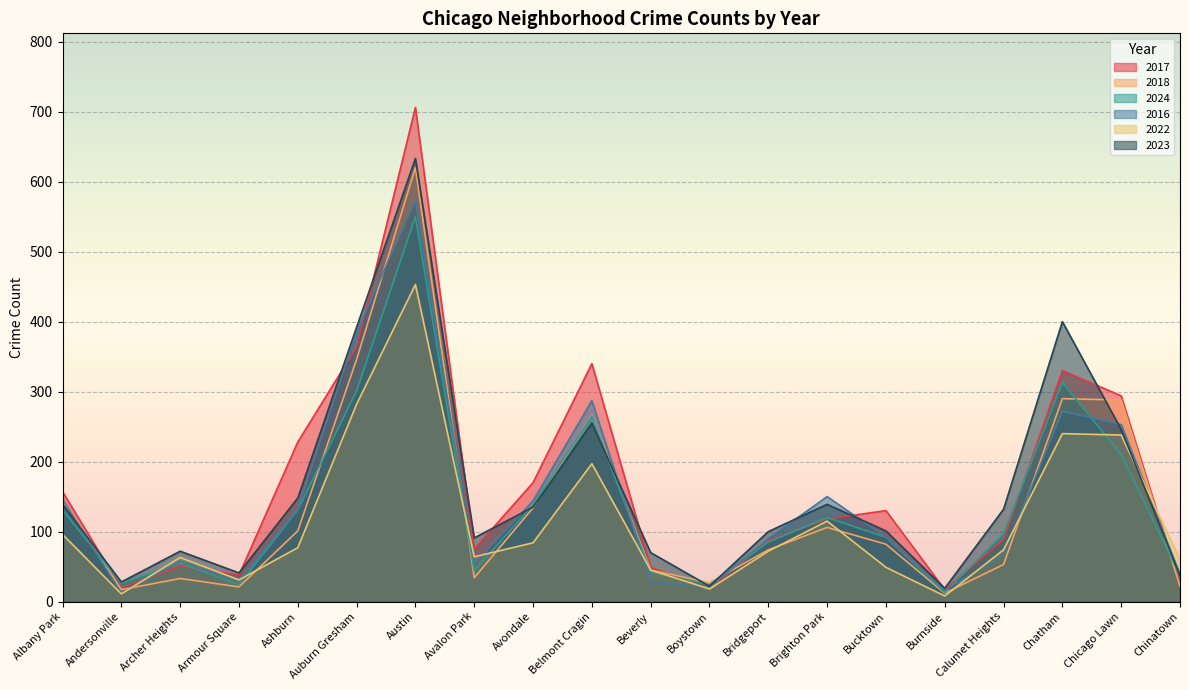

What is the value of the 2022 point at the 16th from the left?

8